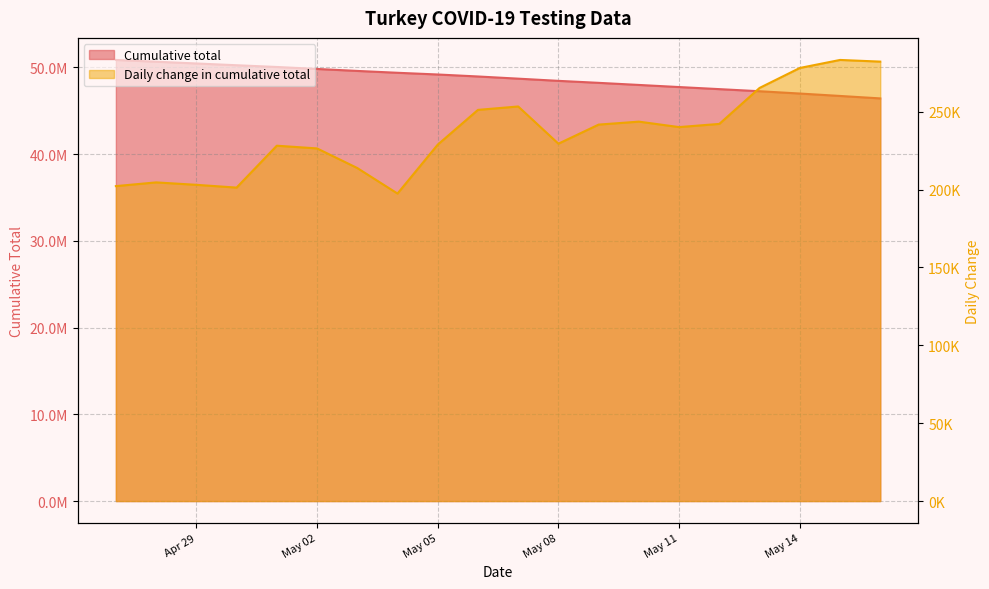

What is the difference between the Cumulative total values at 2021-05-04 and 2021-05-14?

2393429